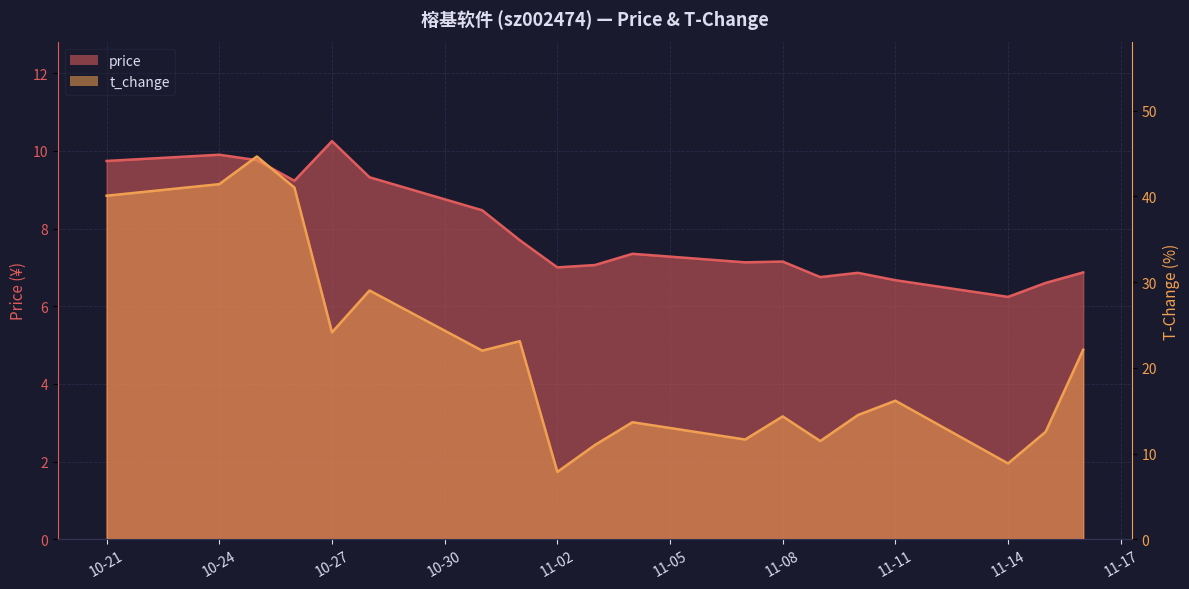

What is the smallest value displayed?

6.2